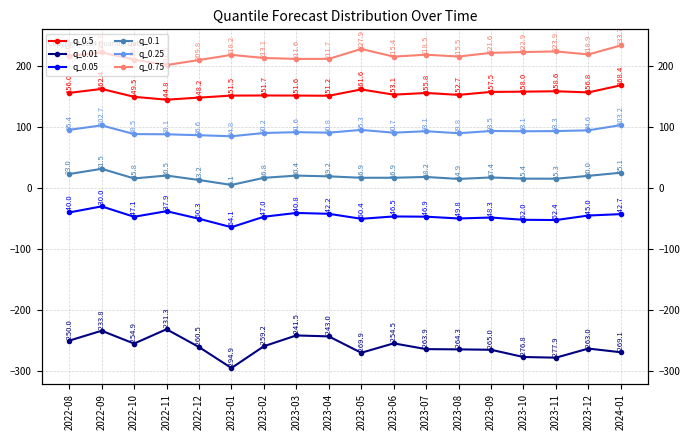

At which category does q_0.05 reach its first local valley?

2022-10